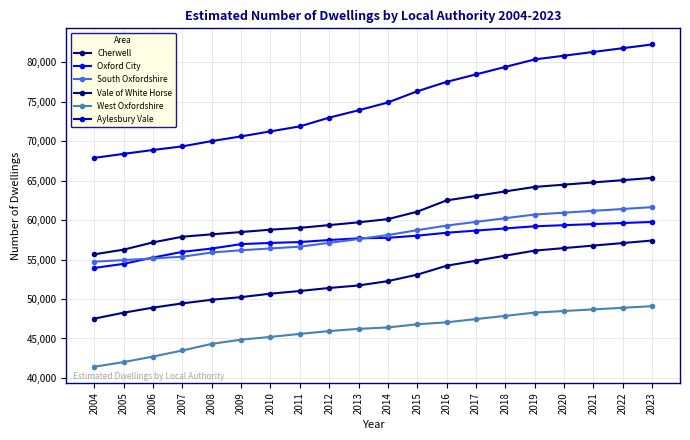

True or false: Vale of White Horse and South Oxfordshire intersect in this chart.

False